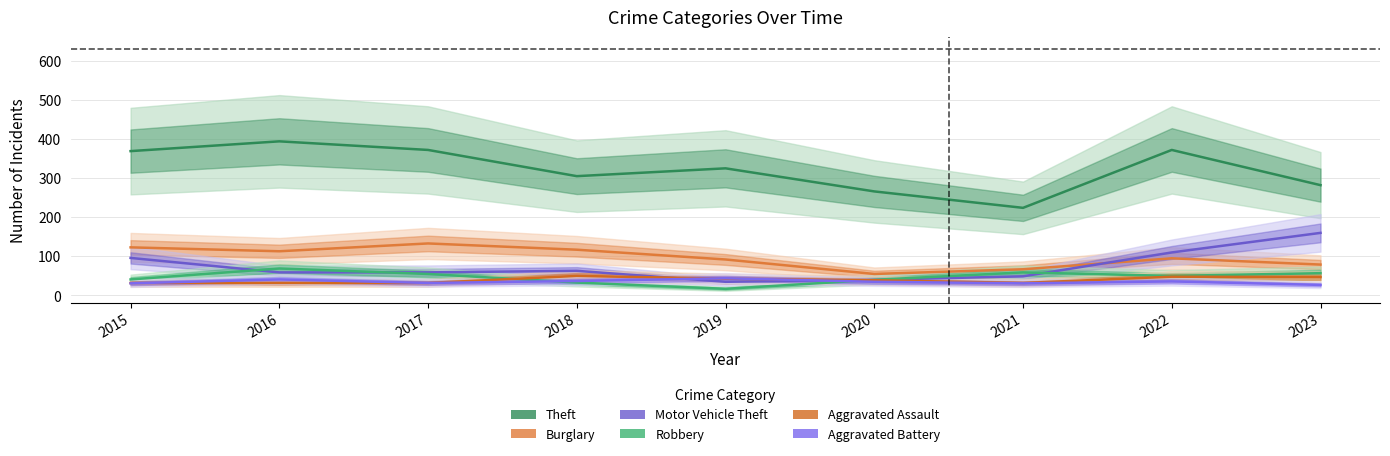

Does the chart display data point markers on the line(s)?

No